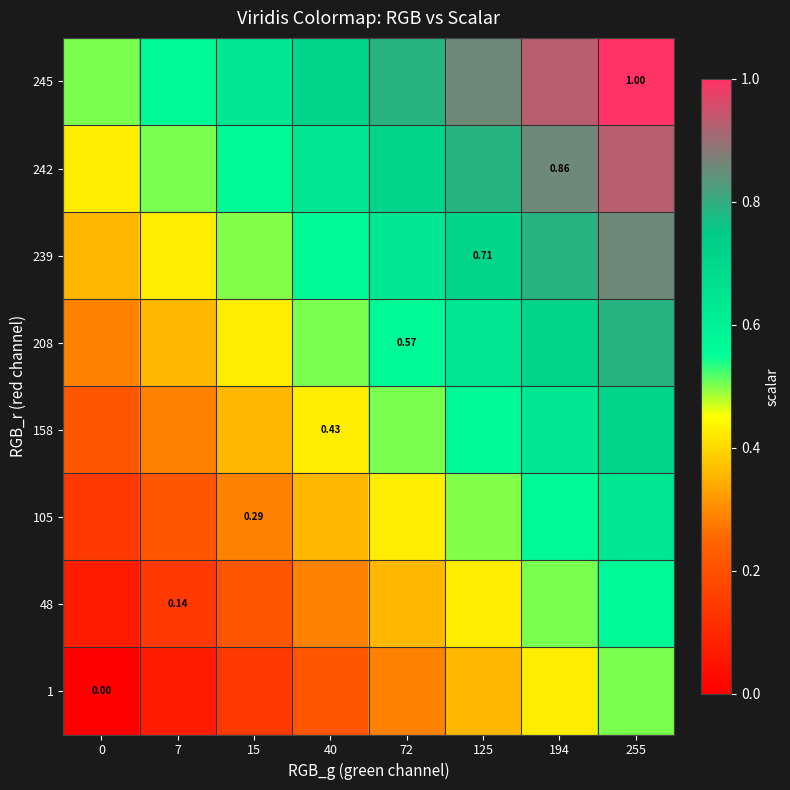

Which category has the highest value in the 242 series?

255